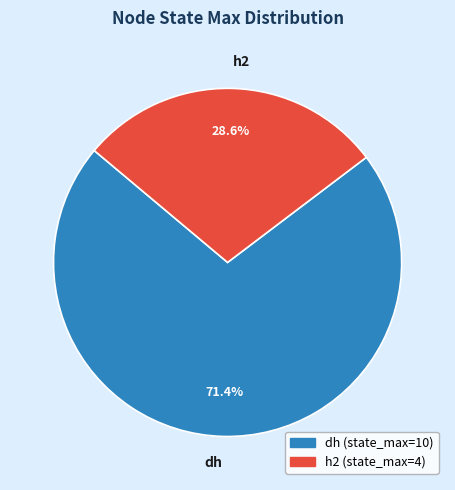

Approximately how many times larger is the value at h2 compared to dh?

0.4